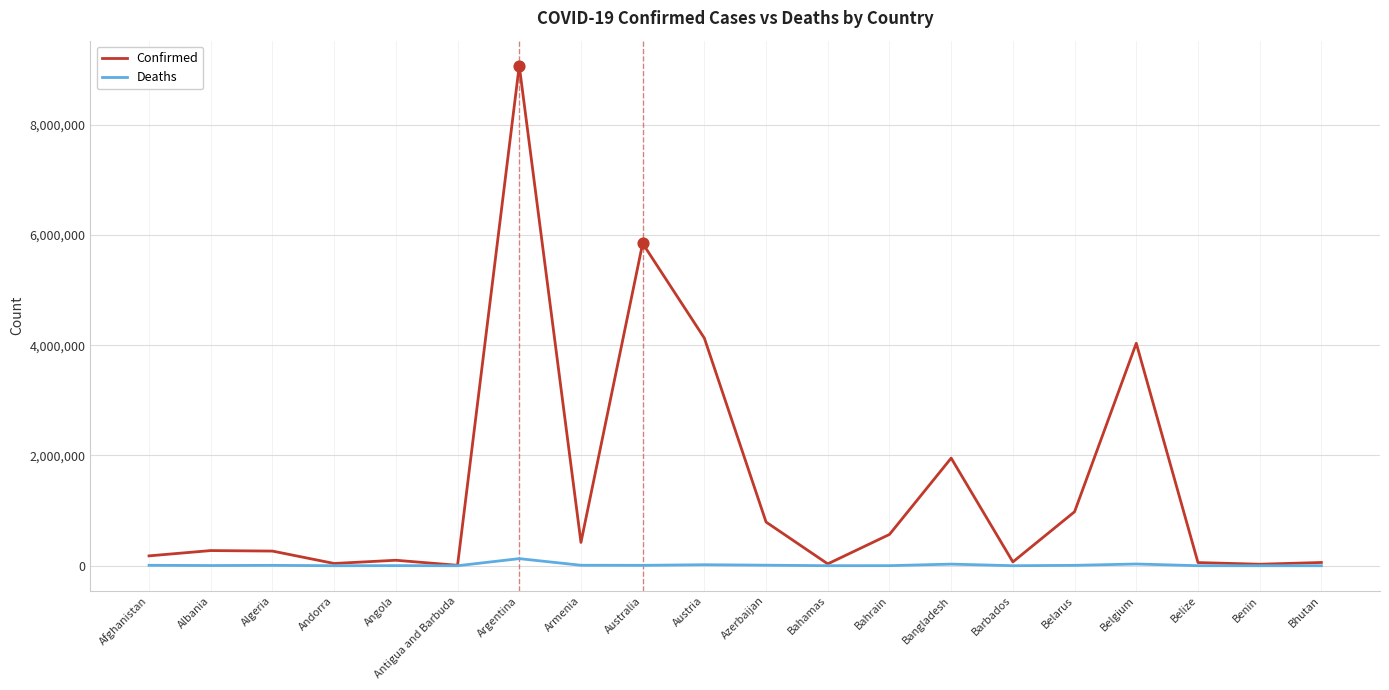

At which category is the sum across all series the highest?

Argentina